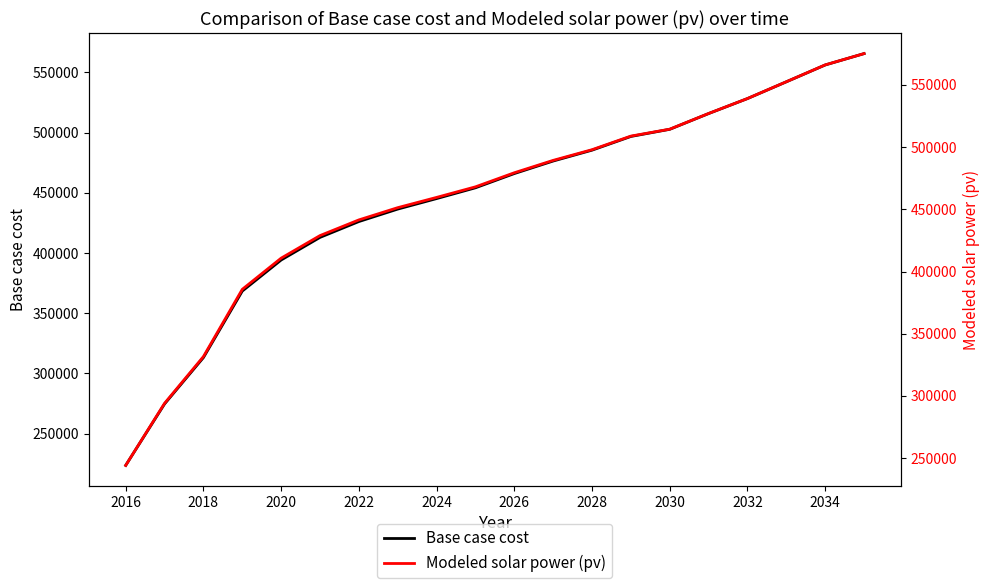

At how many categories does at least one series exceed 452846?

12